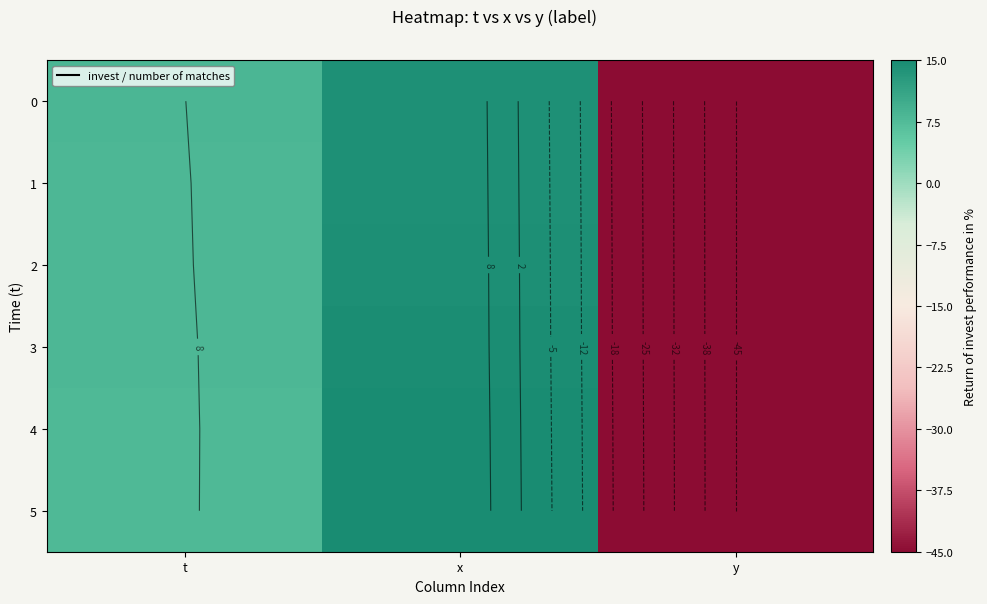

What is the total value across all series at x?

87.3